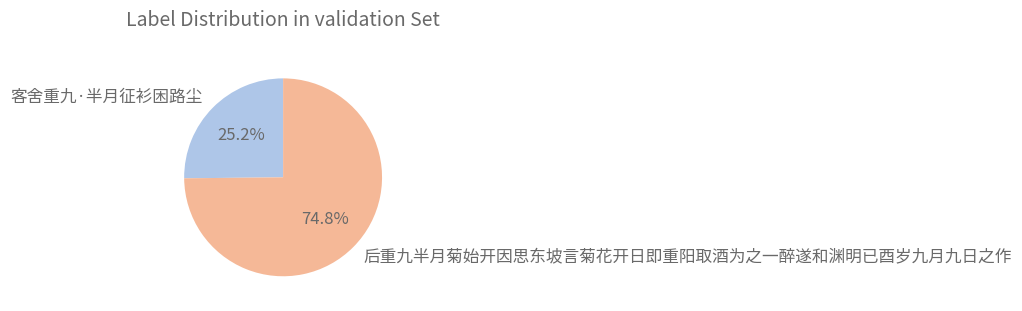

What is the majority slice?

后重九半月菊始开因思东坡言菊花开日即重阳取酒为之一醉遂和渊明已酉岁九月九日之作